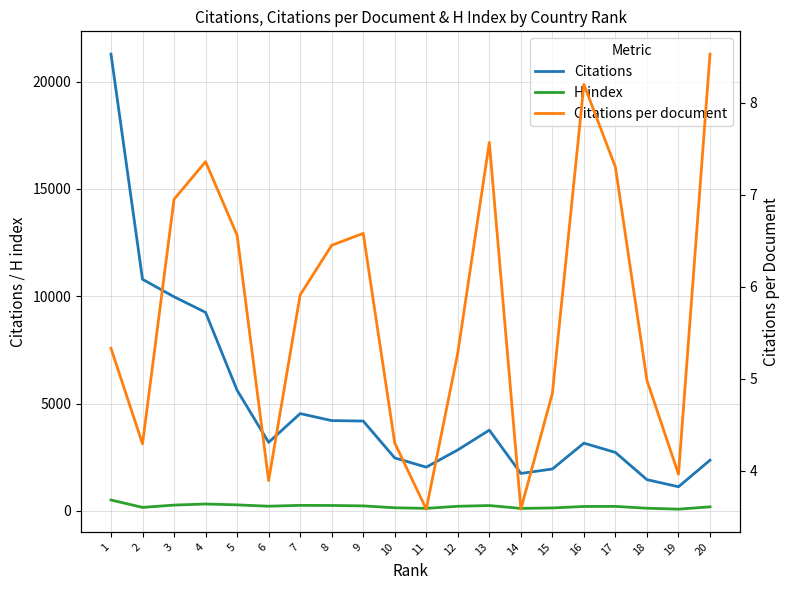

How many data points in Citations are above 3192?

9